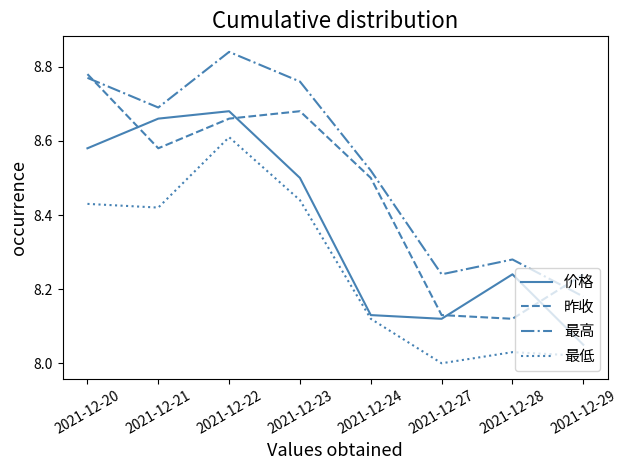

Between 2021-12-23 and 2021-12-27, which series saw the biggest shift?

昨收